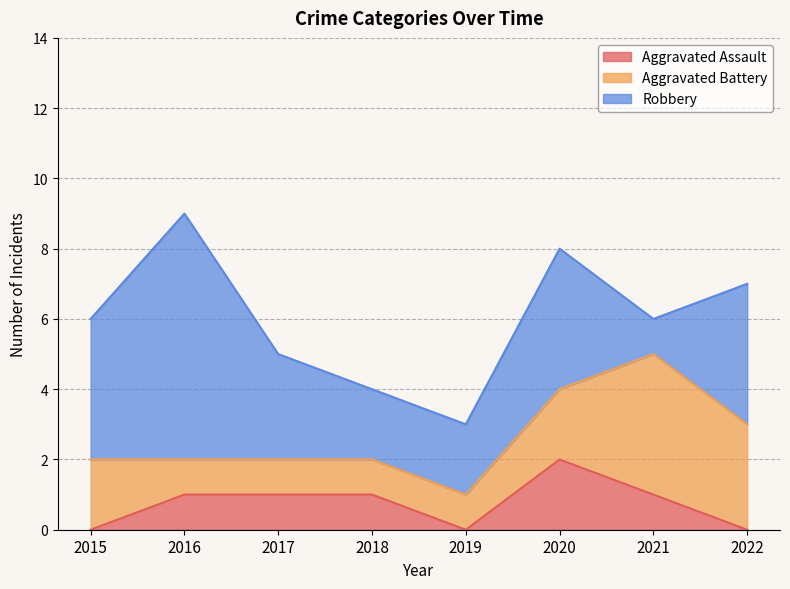

How many lines are shown in the chart?

3